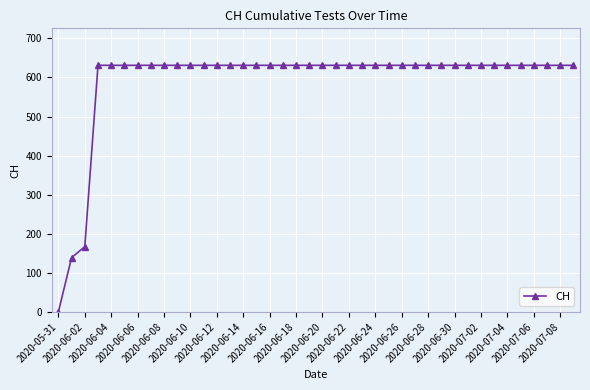

Is this an area chart (filled region under the line)?

No